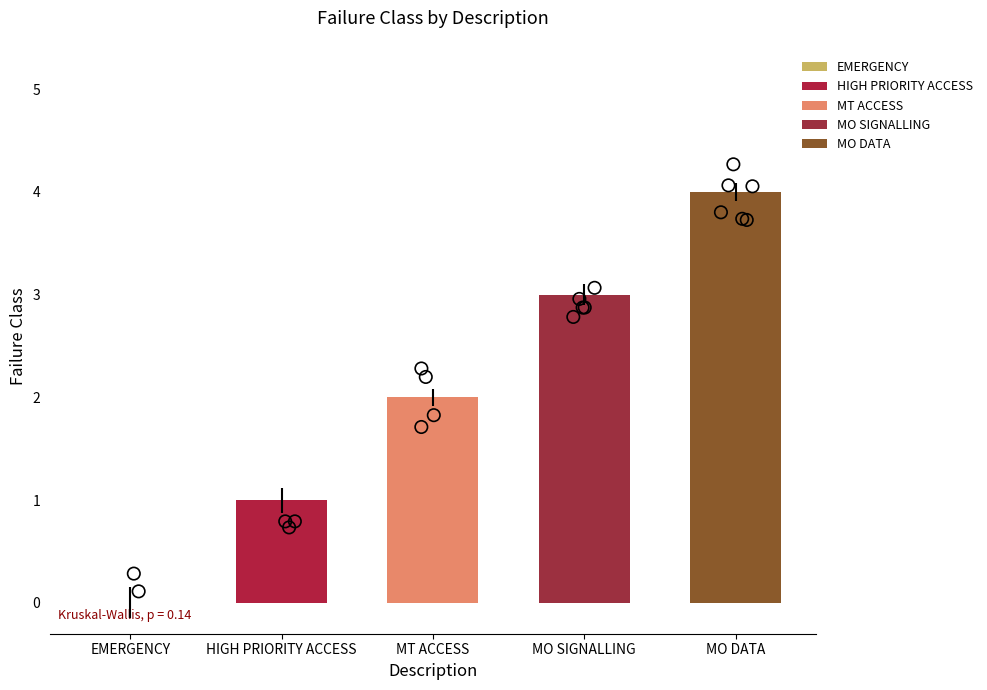

What is the change in value from HIGH PRIORITY ACCESS to MT ACCESS?

+1